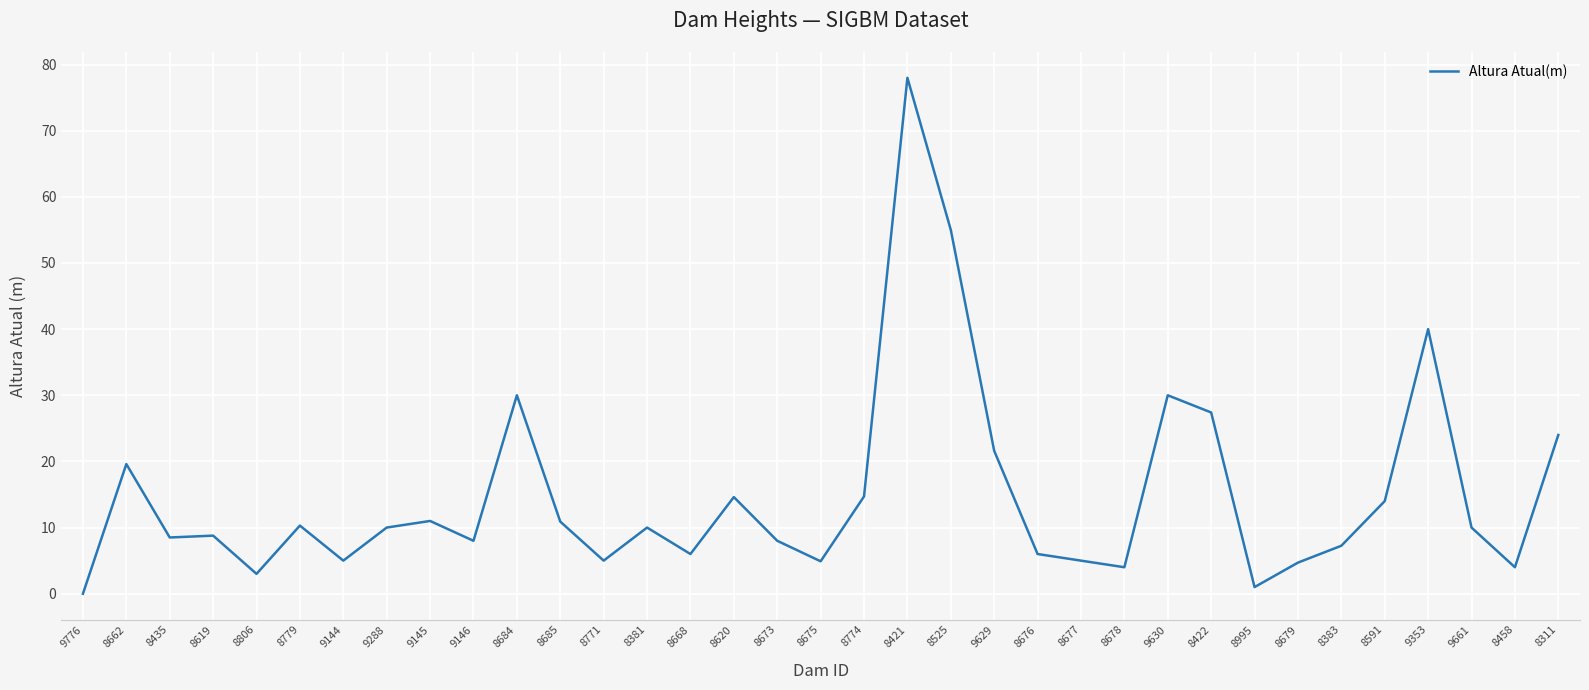

What position from the left is 8311?

35